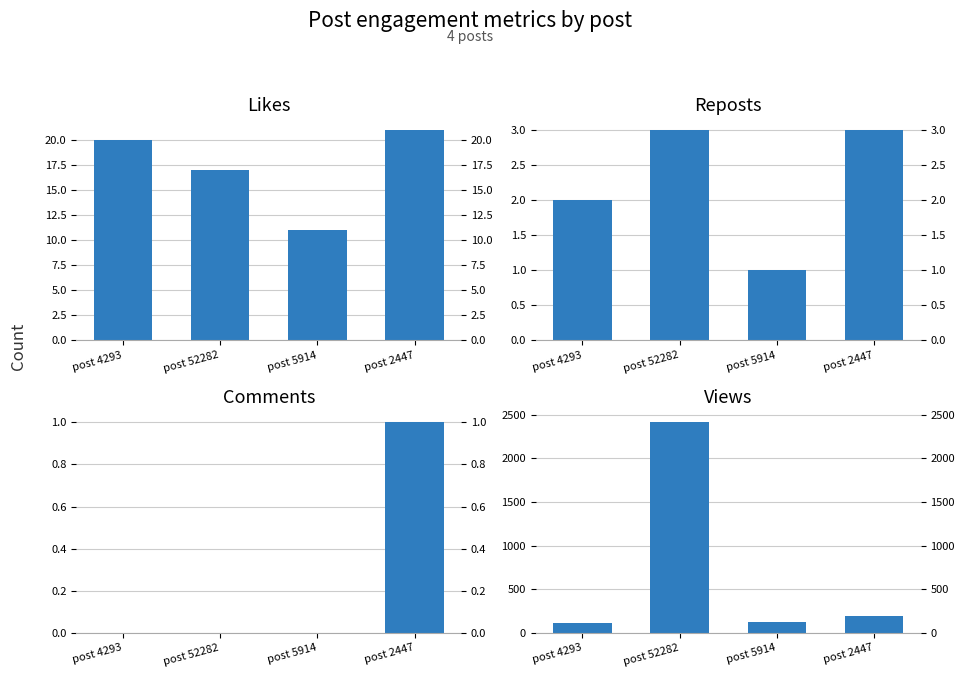

What is the label of the 3rd bar from the left?

post 5914